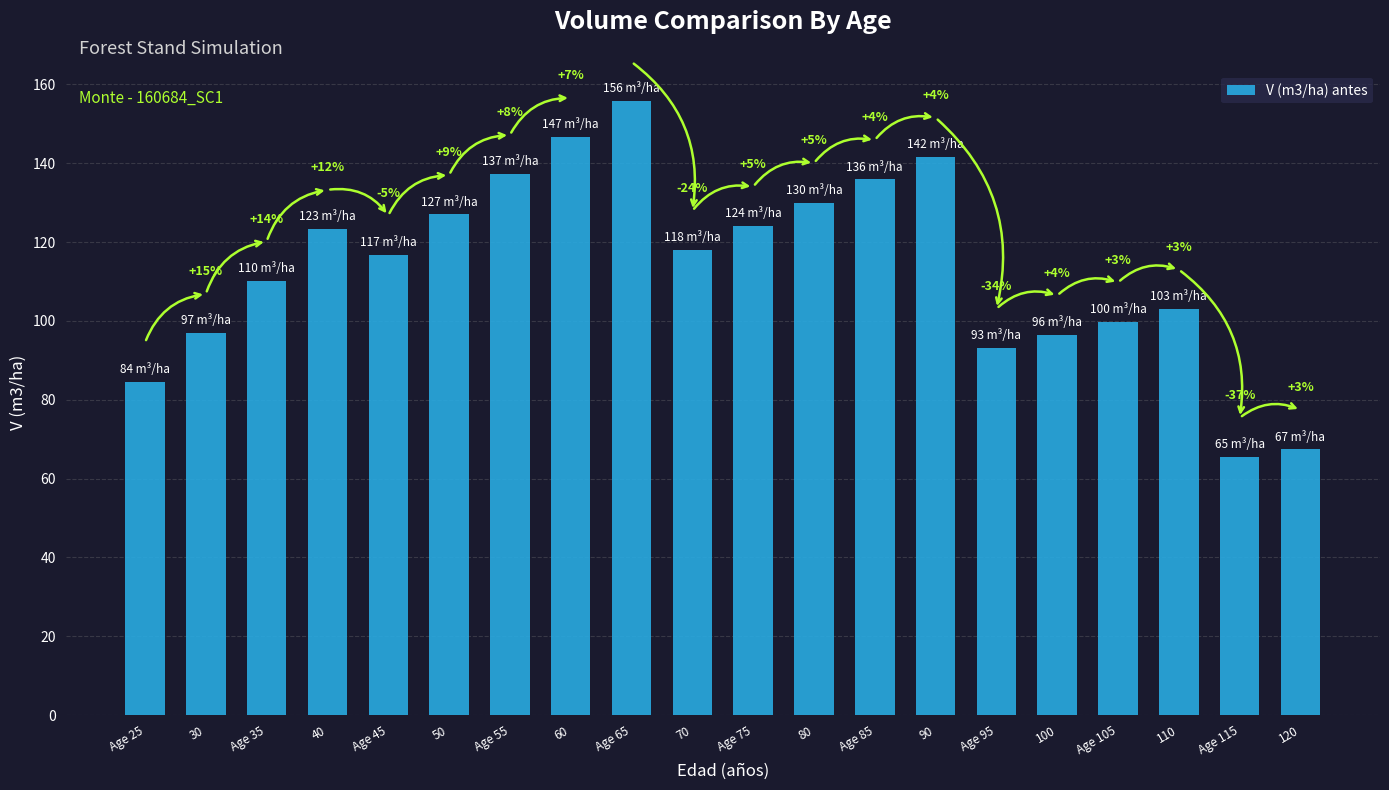

At which label does the data first exceed 117?

40